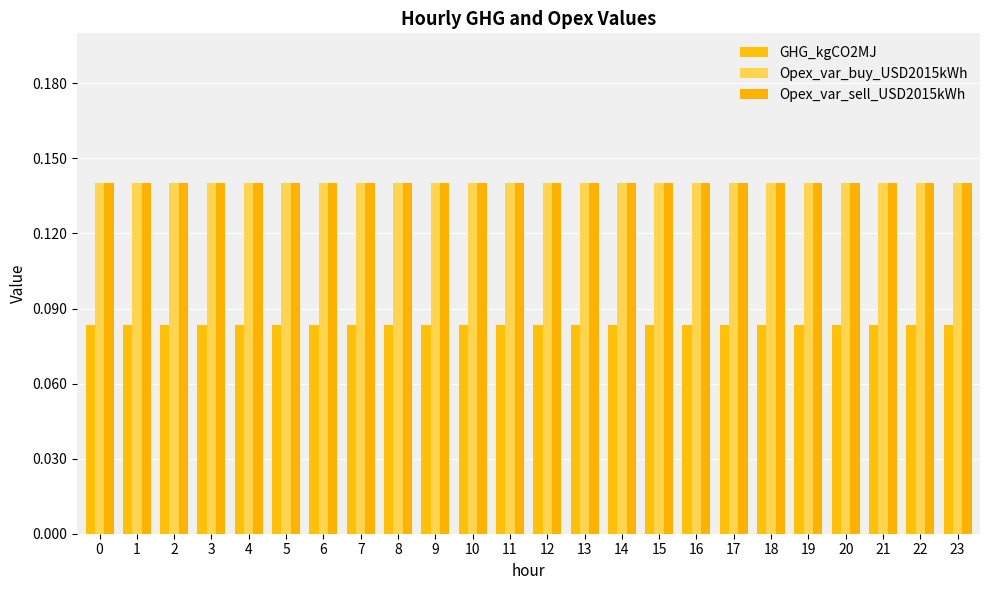

Reading right to left, list all the values displayed in this chart.

GHG_kgCO2MJ: 23=0.1	22=0.1	21=0.1	20=0.1	19=0.1	18=0.1	17=0.1	16=0.1	15=0.1	14=0.1	13=0.1	12=0.1	11=0.1	10=0.1	9=0.1	8=0.1	7=0.1	6=0.1	5=0.1	4=0.1	3=0.1	2=0.1	1=0.1	0=0.1
Opex_var_buy_USD2015kWh: 23=0.1	22=0.1	21=0.1	20=0.1	19=0.1	18=0.1	17=0.1	16=0.1	15=0.1	14=0.1	13=0.1	12=0.1	11=0.1	10=0.1	9=0.1	8=0.1	7=0.1	6=0.1	5=0.1	4=0.1	3=0.1	2=0.1	1=0.1	0=0.1
Opex_var_sell_USD2015kWh: 23=0.1	22=0.1	21=0.1	20=0.1	19=0.1	18=0.1	17=0.1	16=0.1	15=0.1	14=0.1	13=0.1	12=0.1	11=0.1	10=0.1	9=0.1	8=0.1	7=0.1	6=0.1	5=0.1	4=0.1	3=0.1	2=0.1	1=0.1	0=0.1